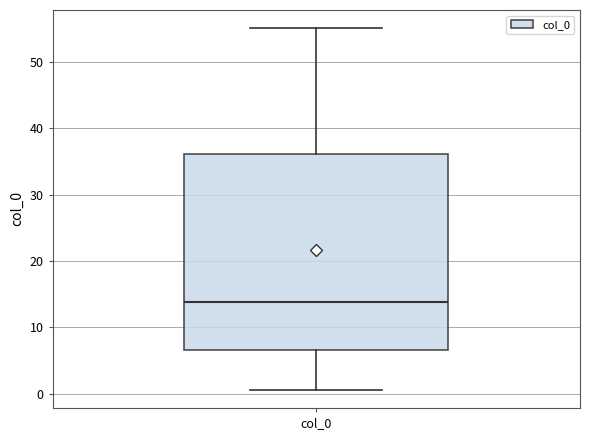

Read this box plot against the y-axis: the position of the median line, the range covered by the box, and the ends of both whiskers. The values are not printed on the chart, so give them approximately, as read against the axis.

median 14, box 7 to 36, whiskers 1 to 55